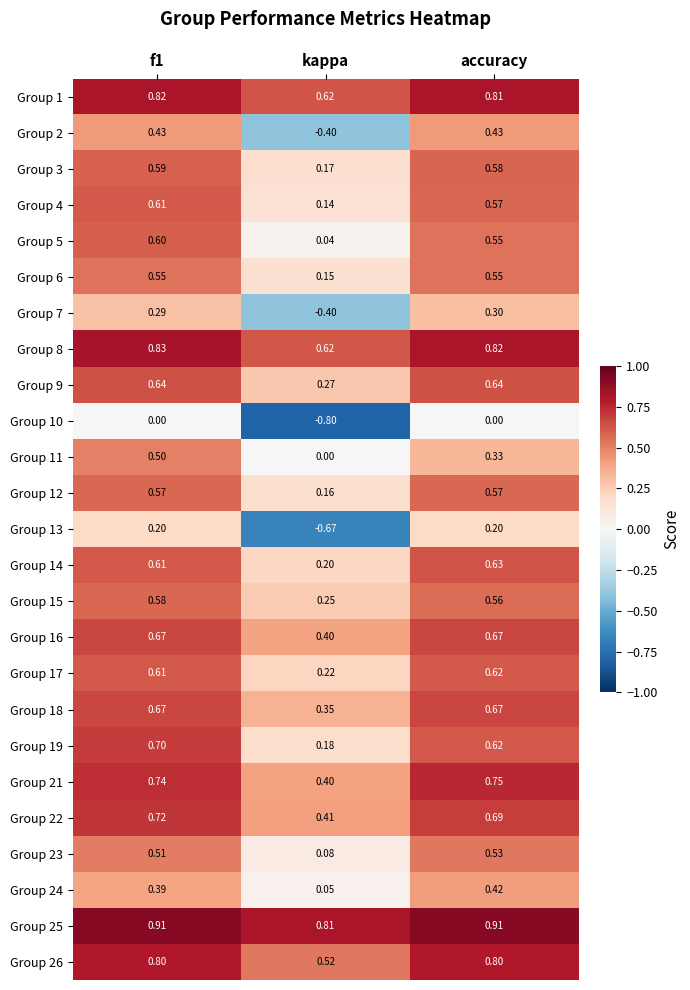

At which label is Group 15 closest to 0?

kappa